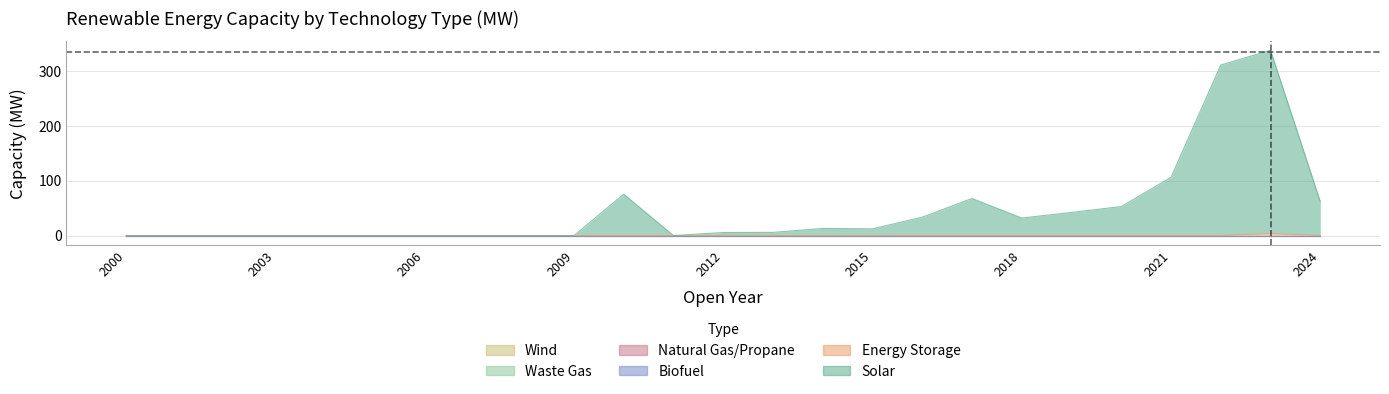

True or false: Solar has more than 1 interior local peaks.

True